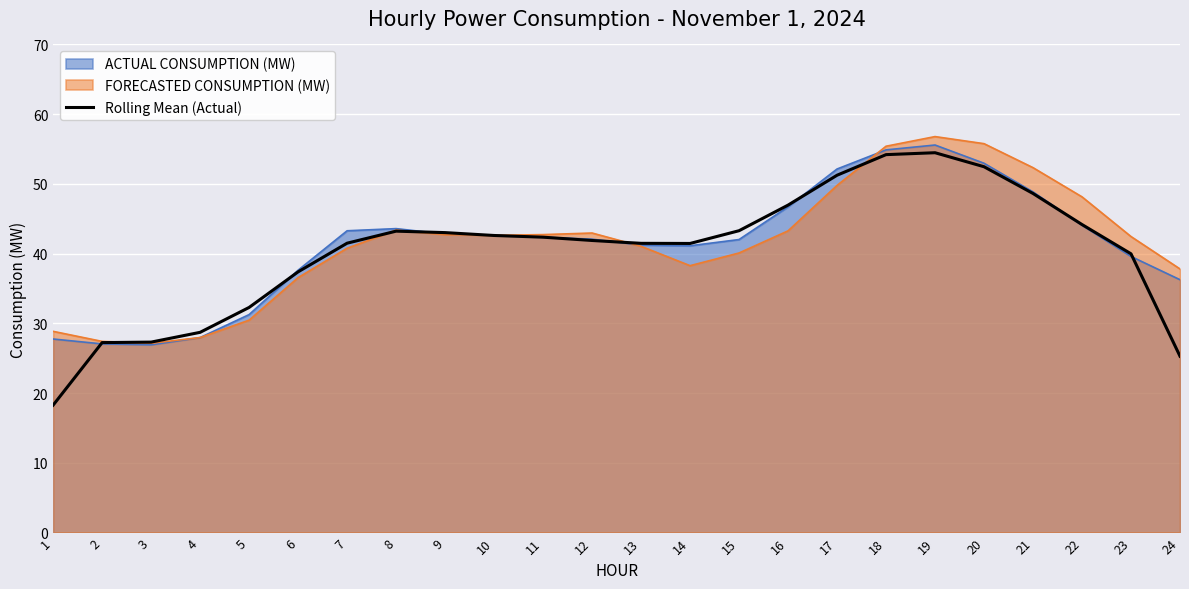

Reading right to left, extract all data points from this chart.

24=25.3	23=40.0	22=44.2	21=48.6	20=52.5	19=54.5	18=54.2	17=51.2	16=47.0	15=43.3	14=41.5	13=41.5	12=41.9	11=42.4	10=42.6	9=43.0	8=43.2	7=41.5	6=37.4	5=32.3	4=28.7	3=27.3	2=27.2	1=18.3